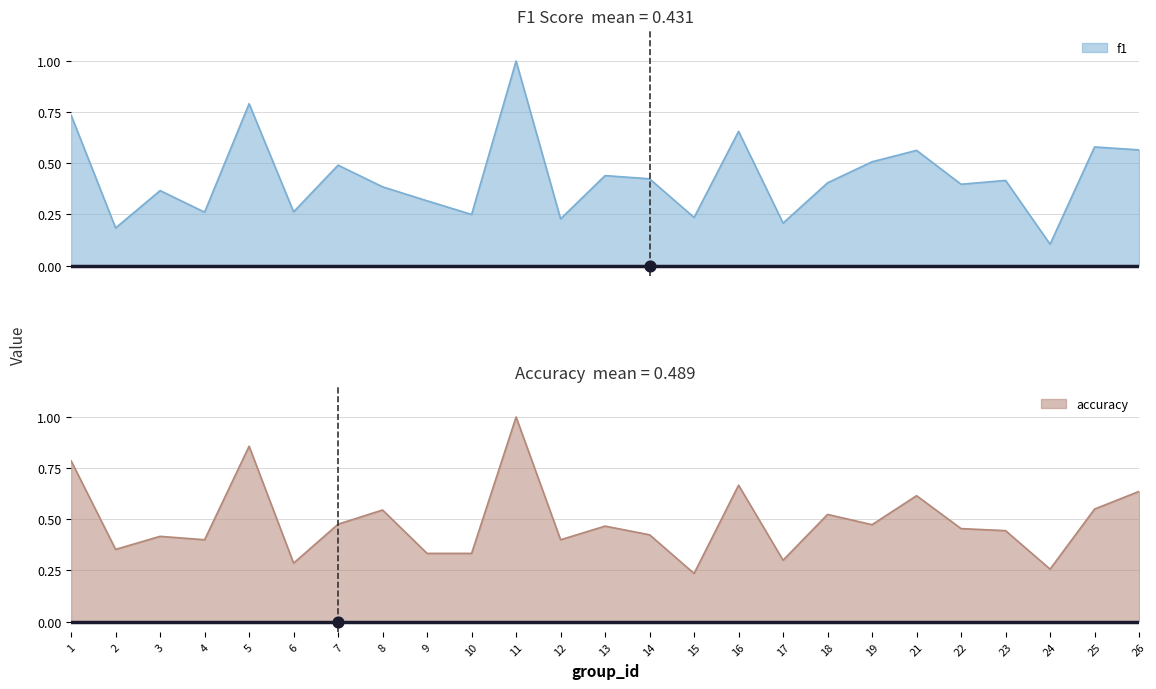

What is the total value across all series at 17?

0.5